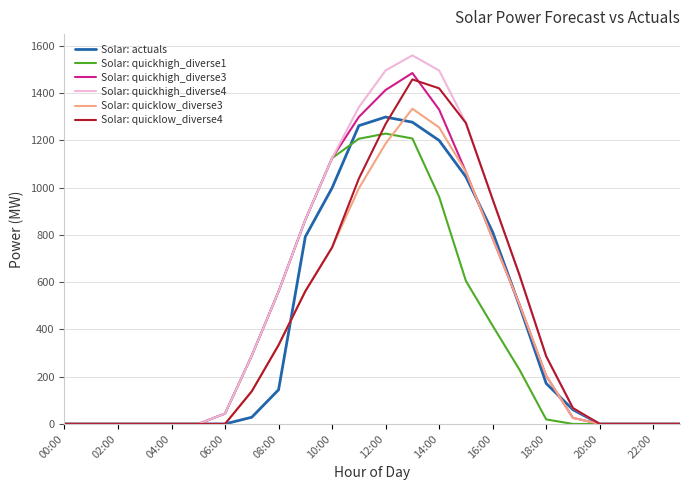

Which series has the widest spread of values?

Solar: quickhigh_diverse4